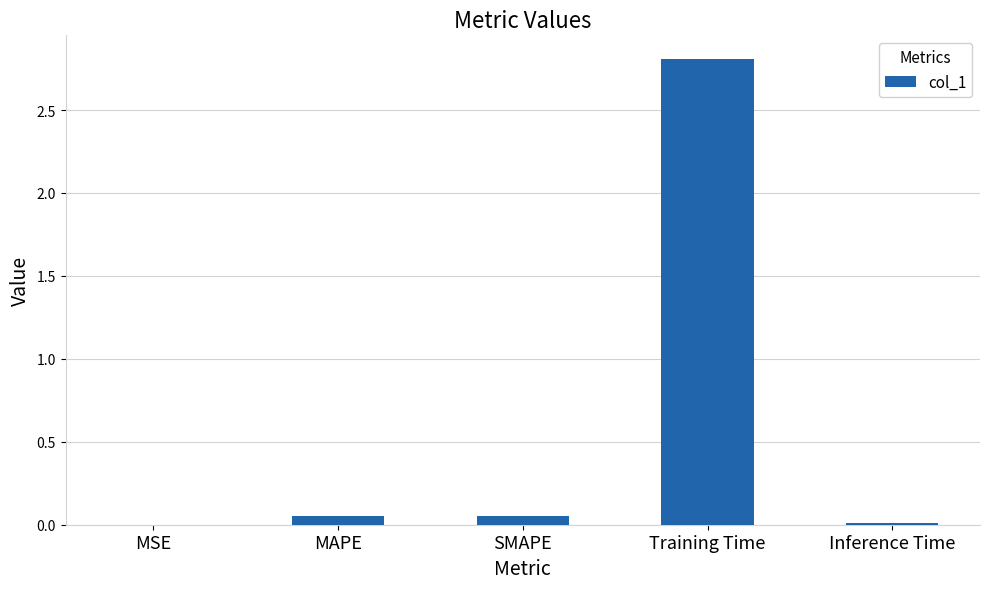

Which label corresponds to the largest value in the chart?

Training Time